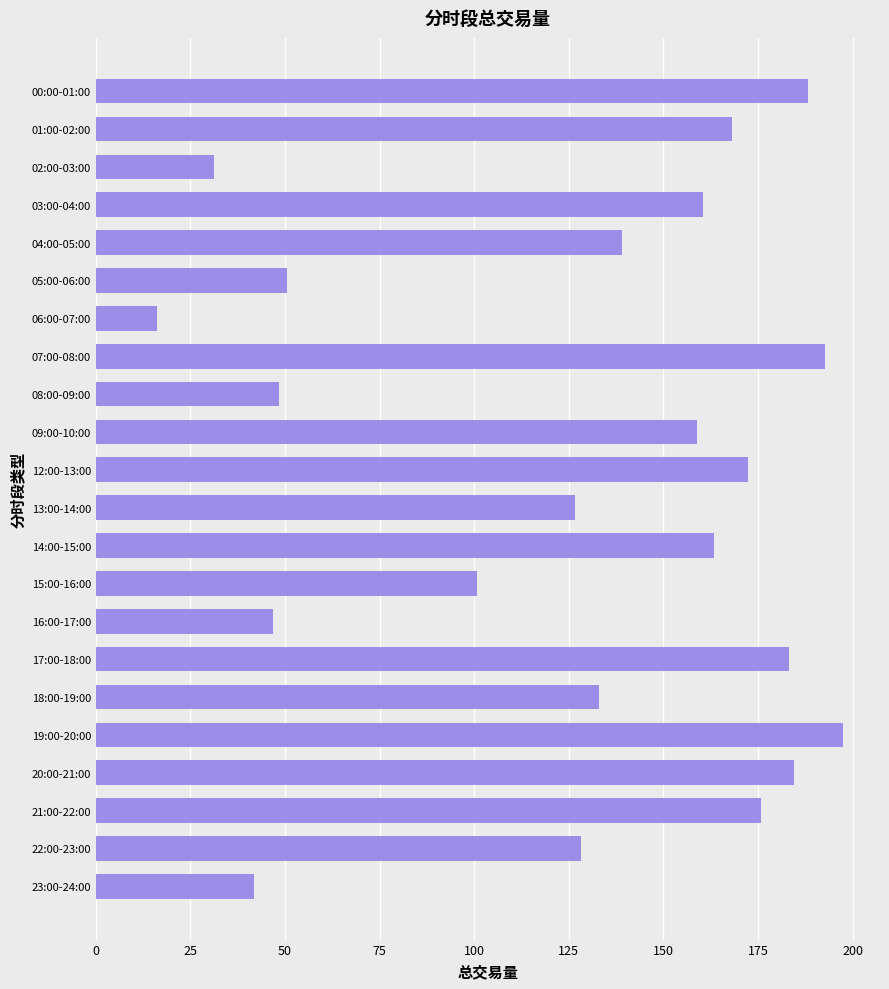

Approximately how many times larger is the value at 04:00-05:00 compared to 20:00-21:00?

0.8